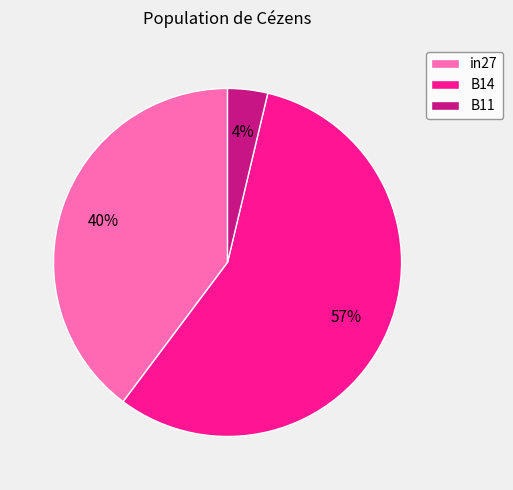

Combined, do B11 and B14 account for over 50%?

Yes